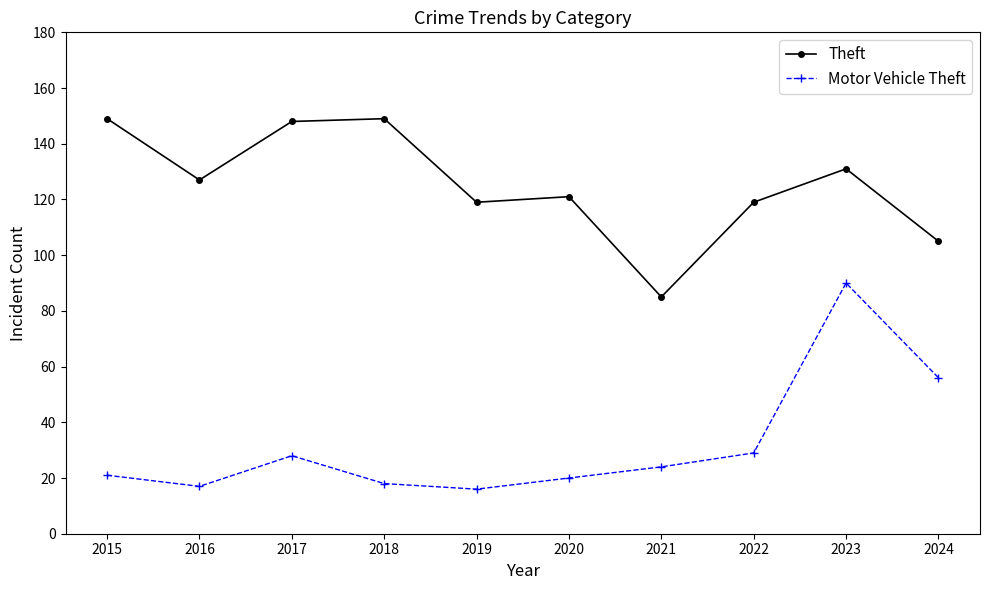

Where is the first local minimum for Motor Vehicle Theft?

2016